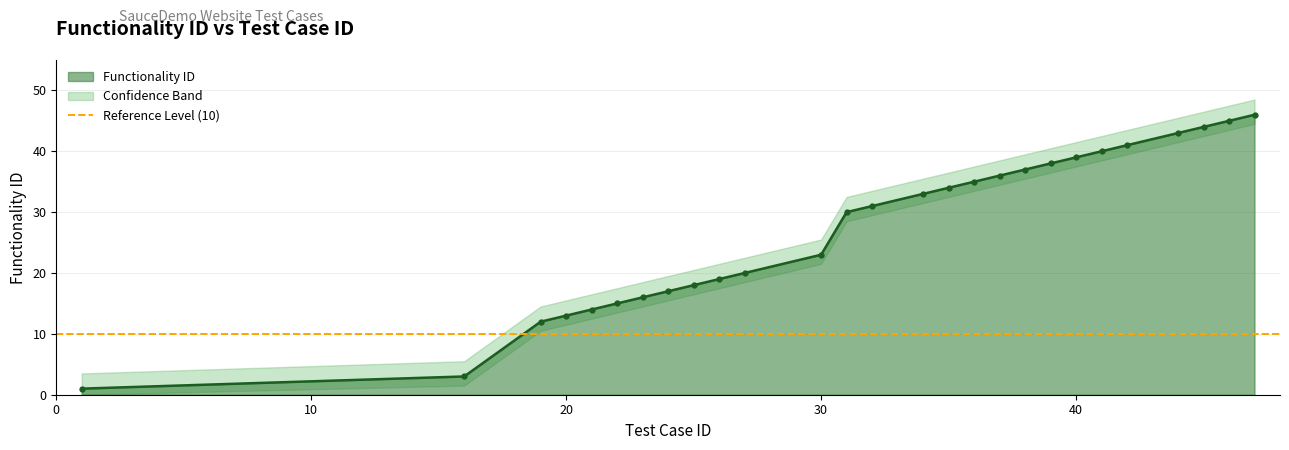

What value does the data have at 22?

15